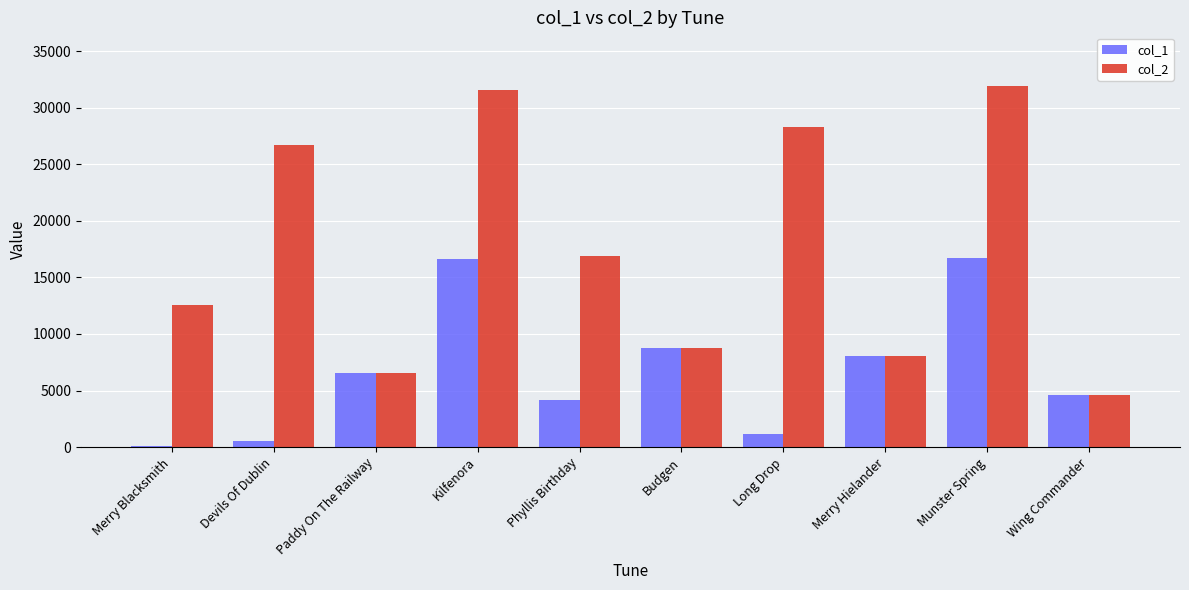

The col_2 series shows 6540 at Paddy On The Railway. True or false?

True